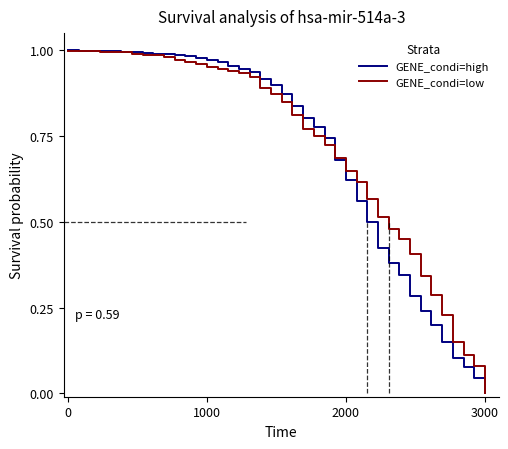

How many intersections are there between GENE_condi=low and GENE_condi=high?

1